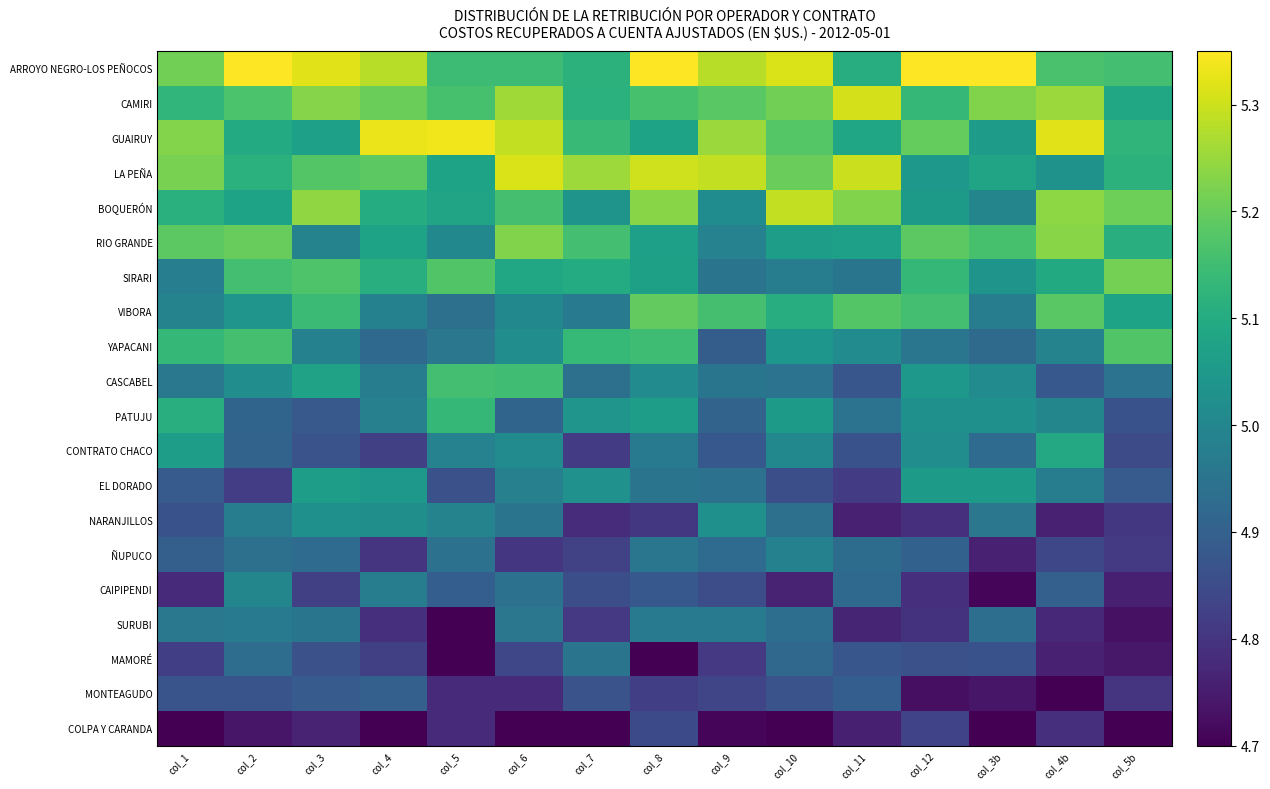

How many categories are shown in the chart?

15